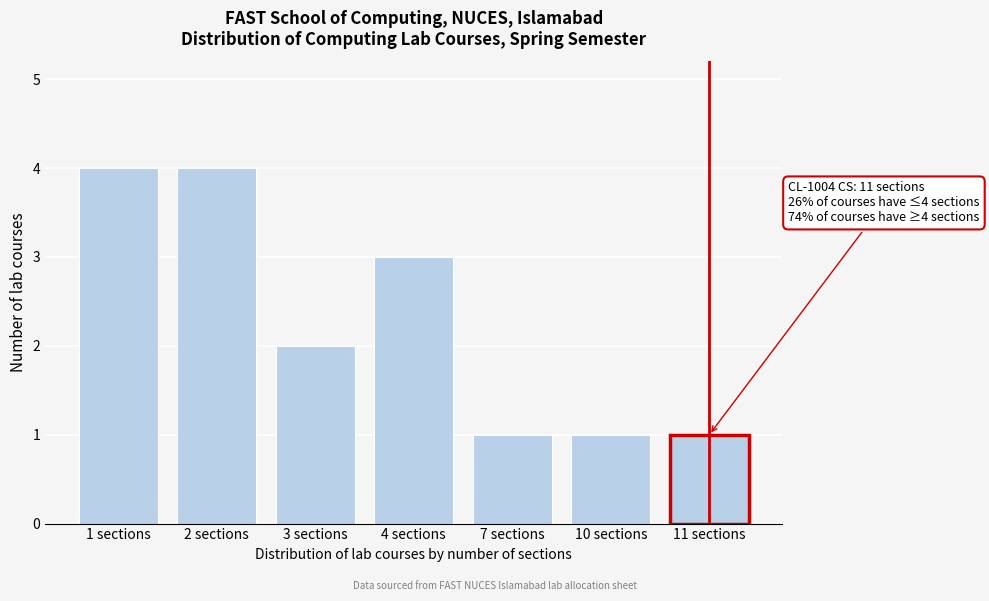

Reading left to right, what are all the values shown in this chart?

1 sections=4	2 sections=4	3 sections=2	4 sections=3	7 sections=1	10 sections=1	11 sections=1